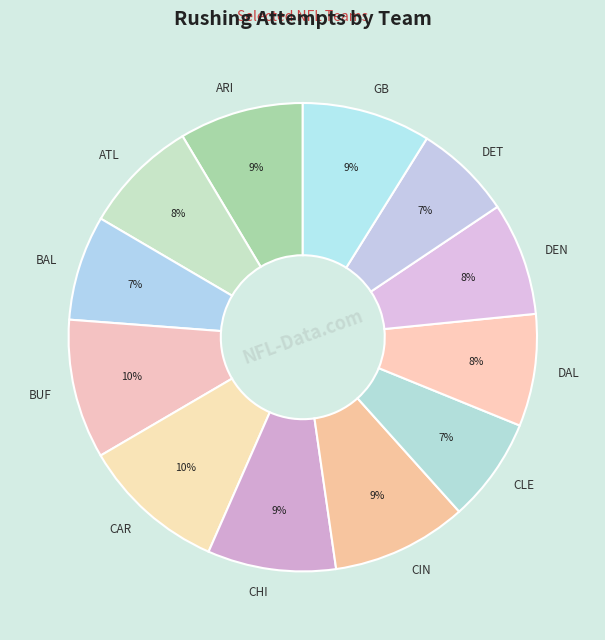

How many segments does this pie chart have?

12